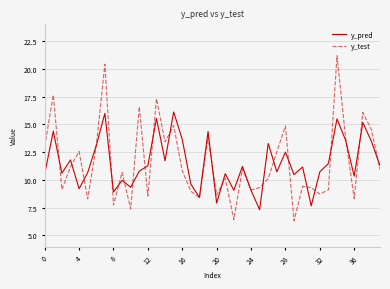

What is the maximum value shown in the chart?

21.2